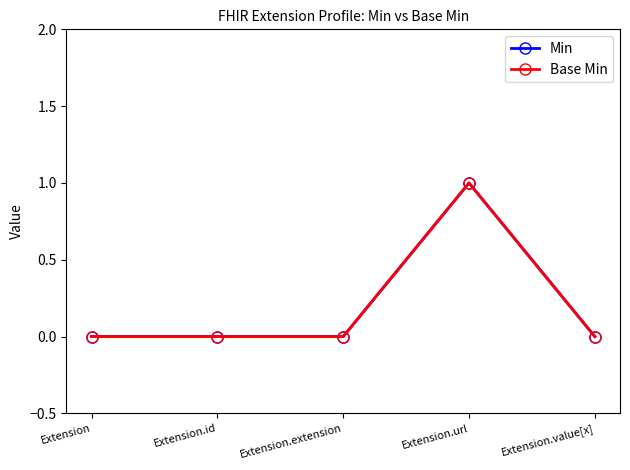

Does the chart have visible grid lines?

No